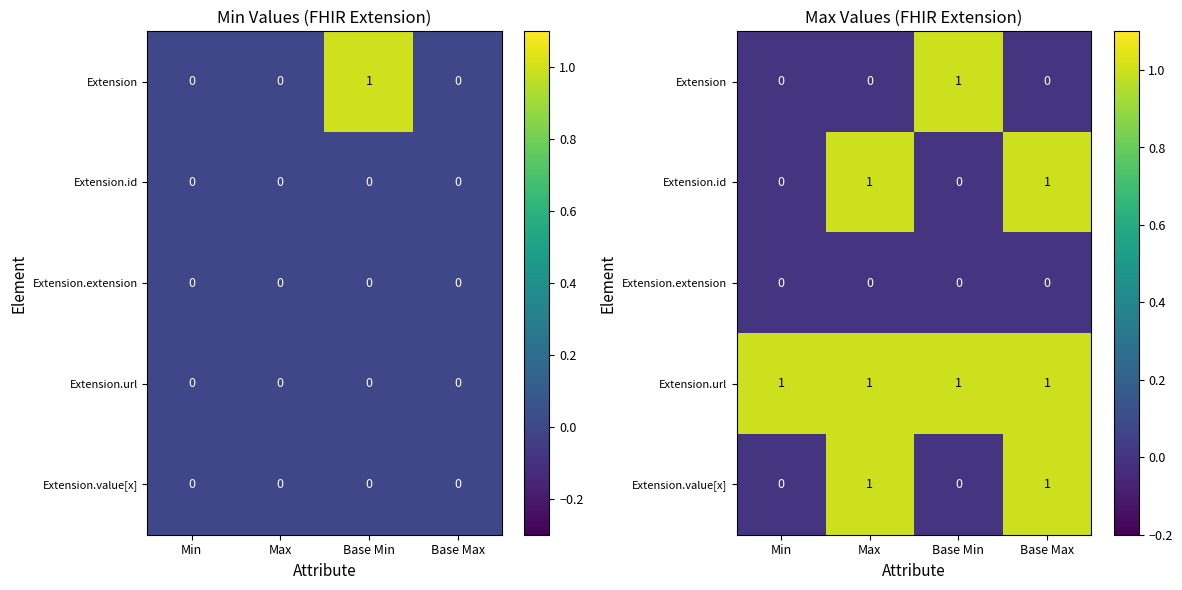

At how many categories does at least one series exceed 0?

4